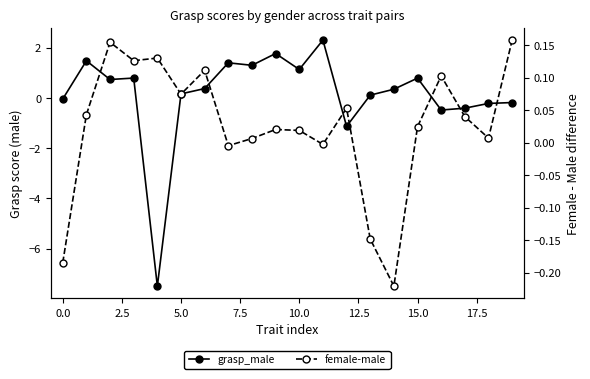

After their last crossing, which series has the higher values: female-male or grasp_male?

female-male